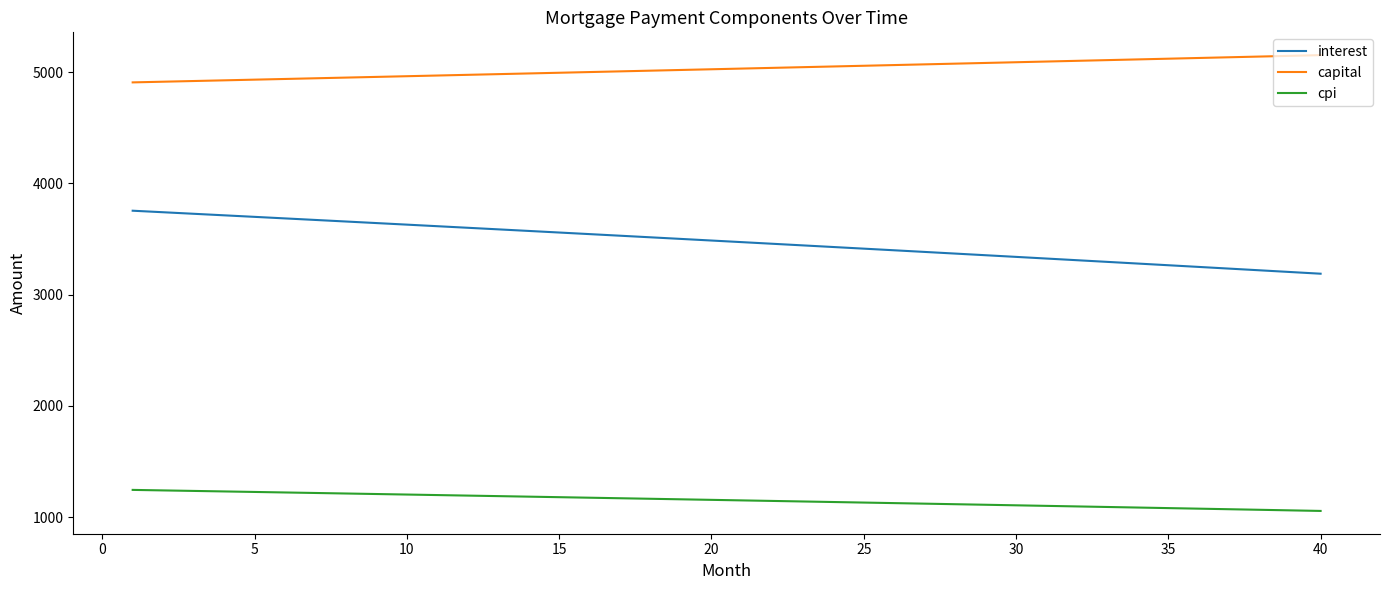

What is the lowest value of the interest series?

3188.5